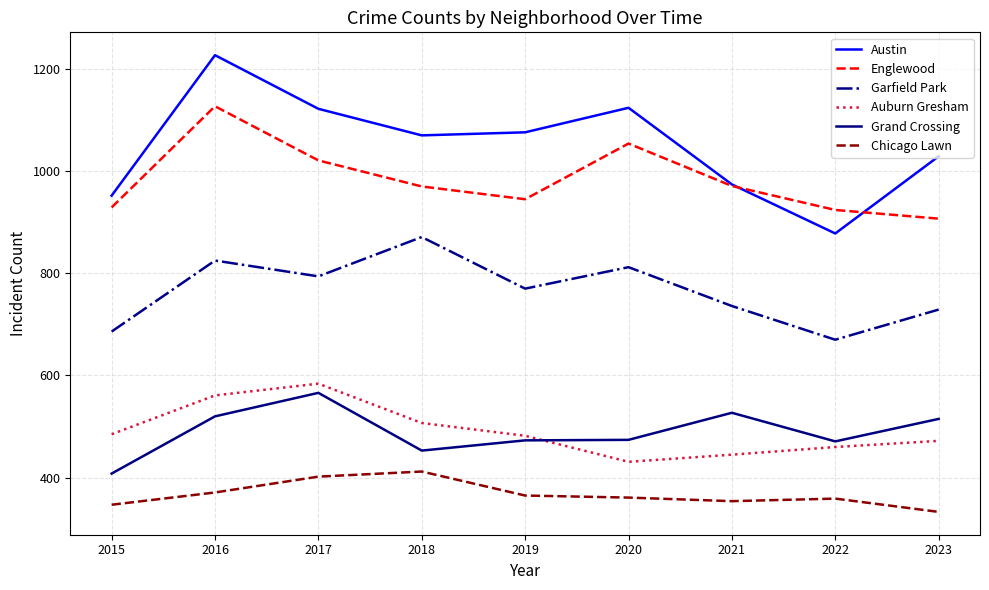

True or false: Grand Crossing has more than 1 points higher than both neighbors.

True